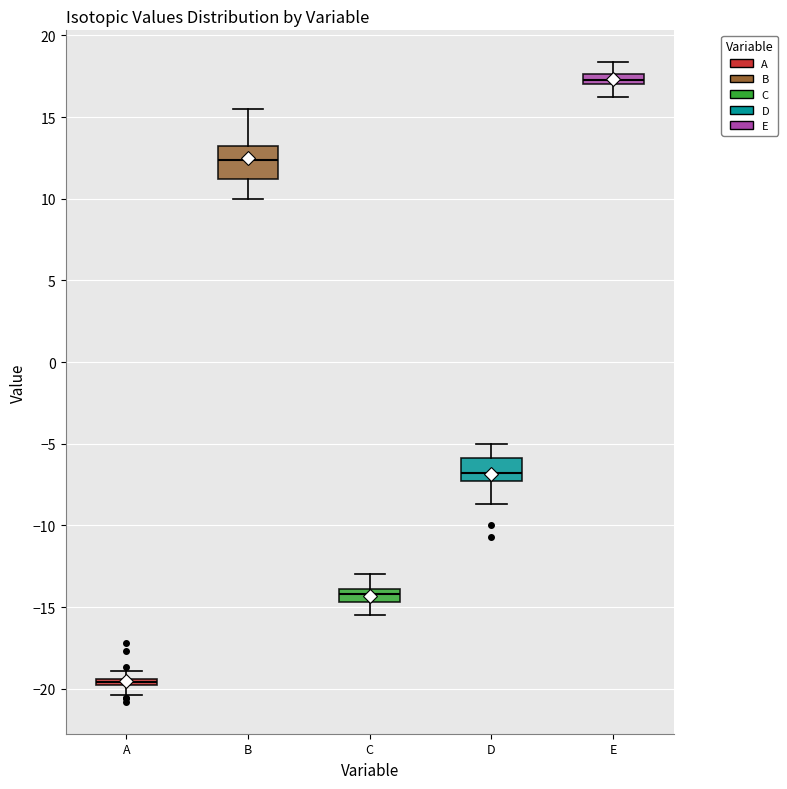

Where is the lower edge of the box for D on the y-axis? The values are not printed on the chart, so give them approximately, as read against the axis.

-7.5